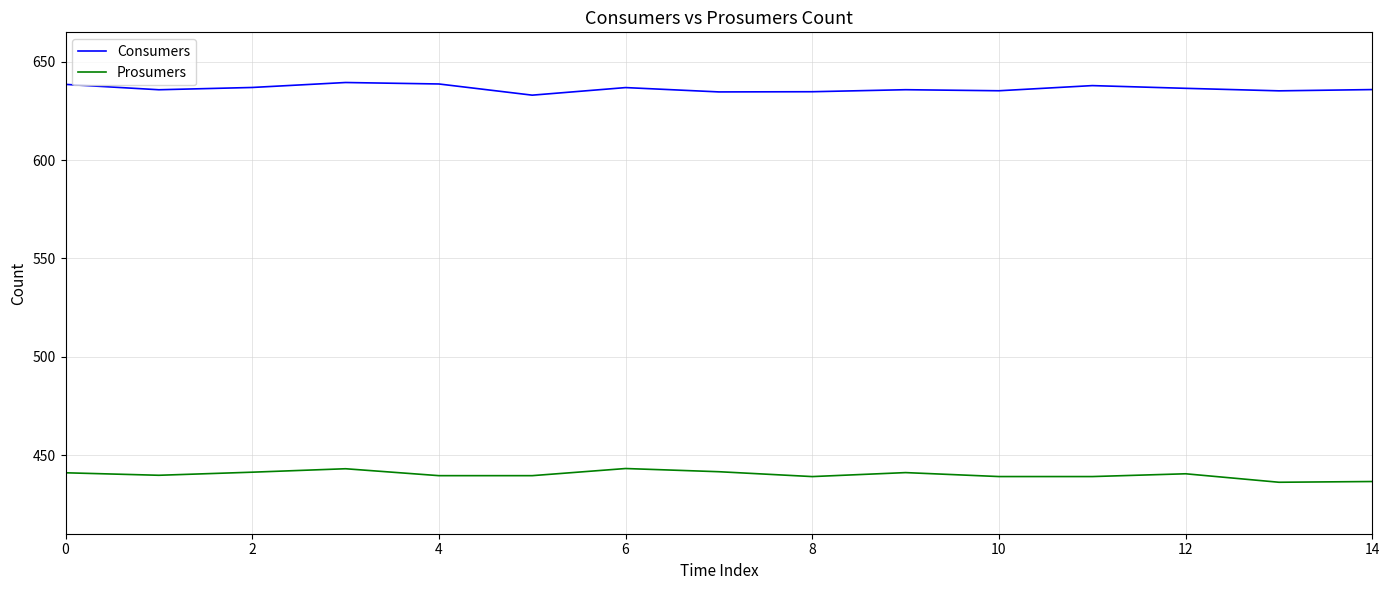

What is the maximum value shown in the chart?

639.5